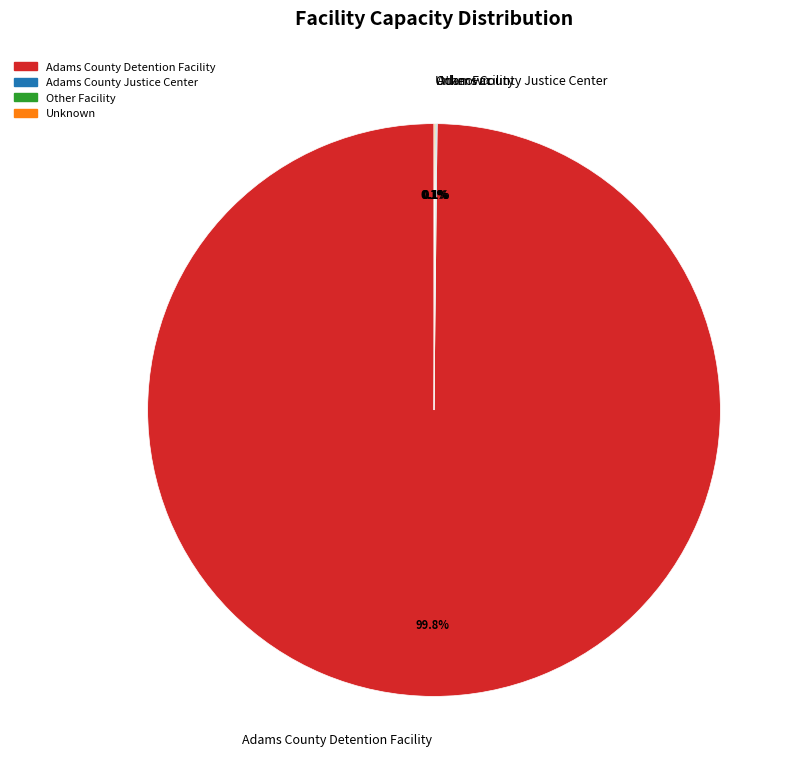

Which category accounts for the majority?

Adams County Detention Facility